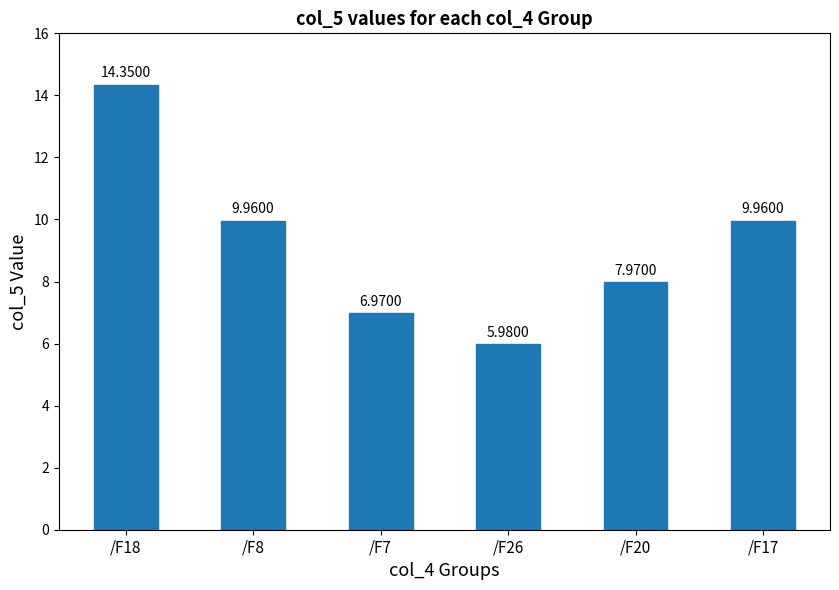

How many bars are there in total?

6